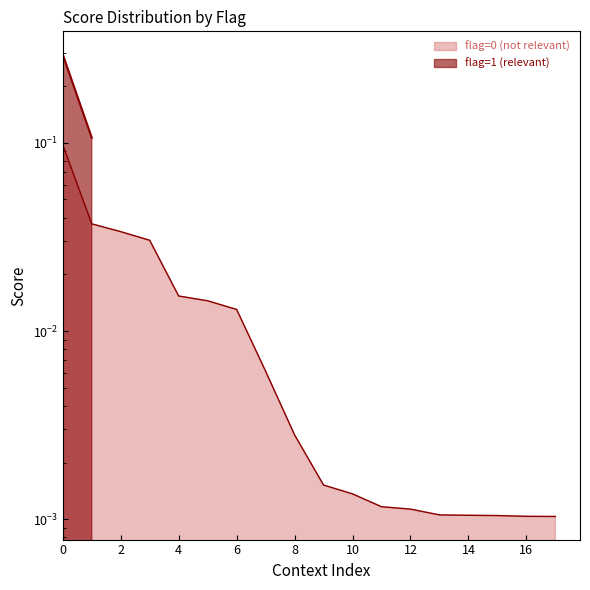

What is the sum of all values?

0.3